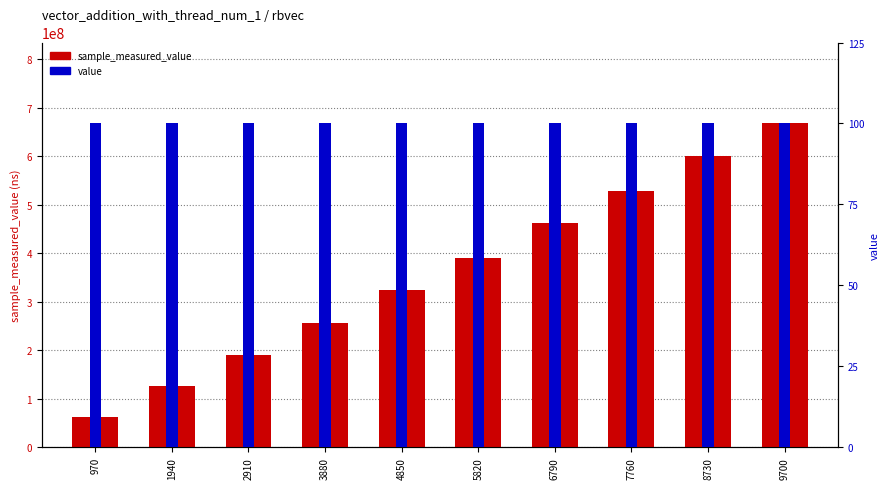

Does the chart contain stacked bars?

No